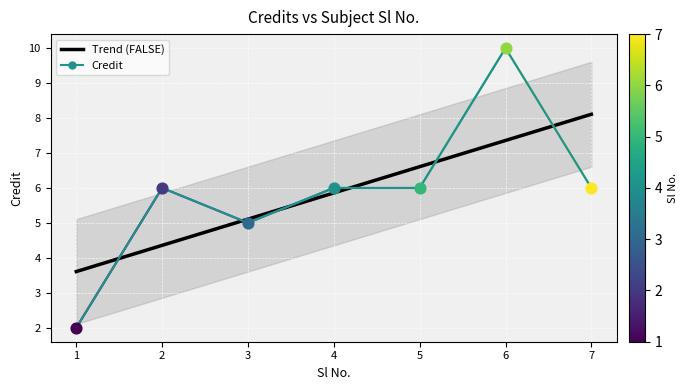

What is the ratio of the value at 4 to the value at 2?

1.0